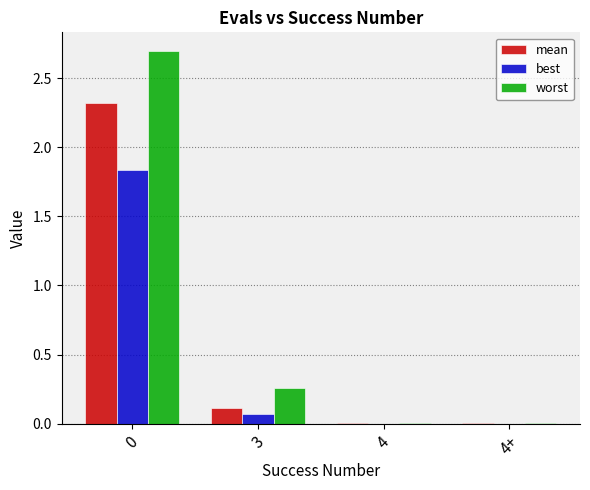

Is it true that worst equals 0.0 at 4+?

True